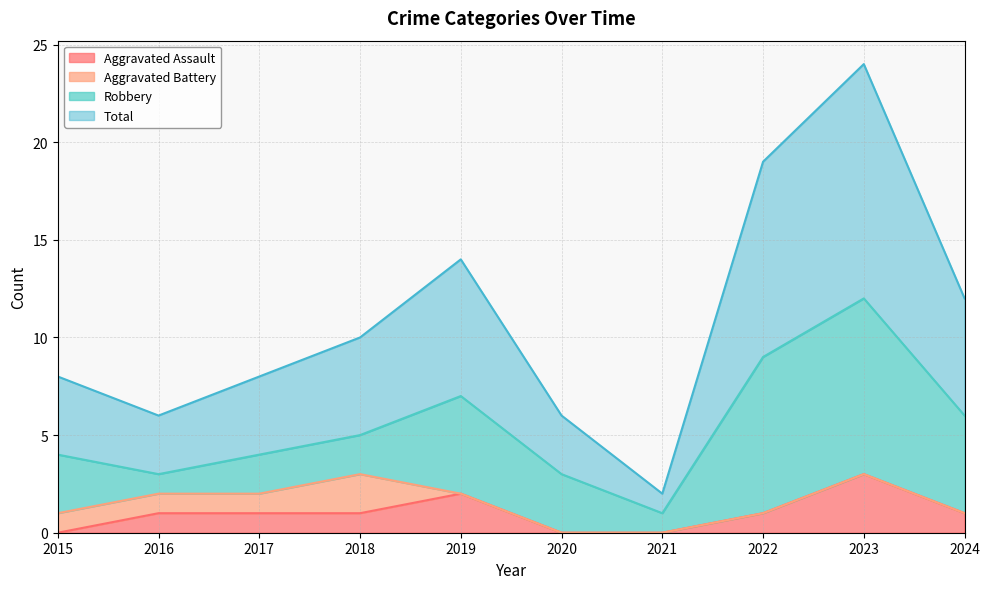

At which category is the sum across all series the highest?

2023